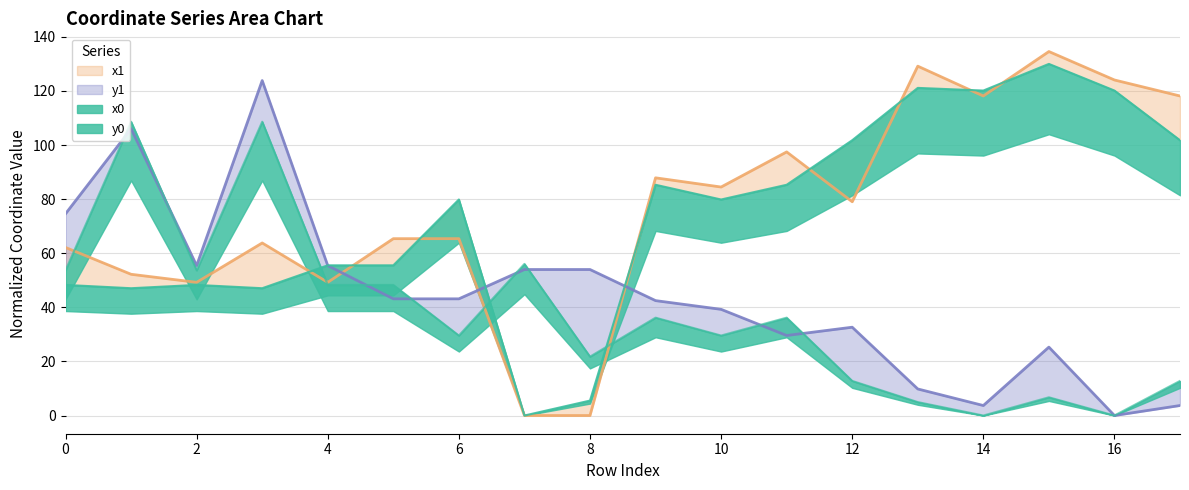

How many distinct data groups are displayed?

4